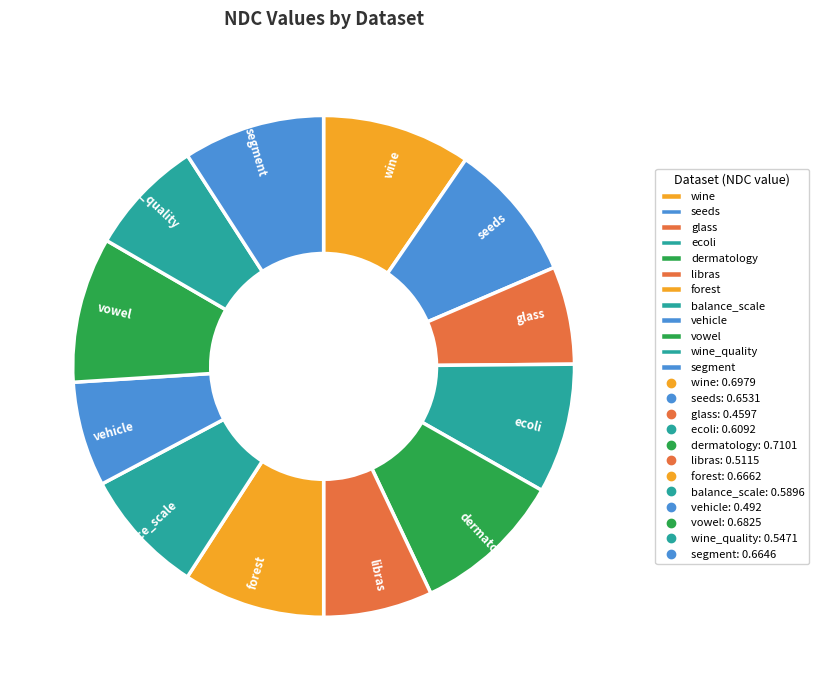

Is seeds the majority of the pie?

No